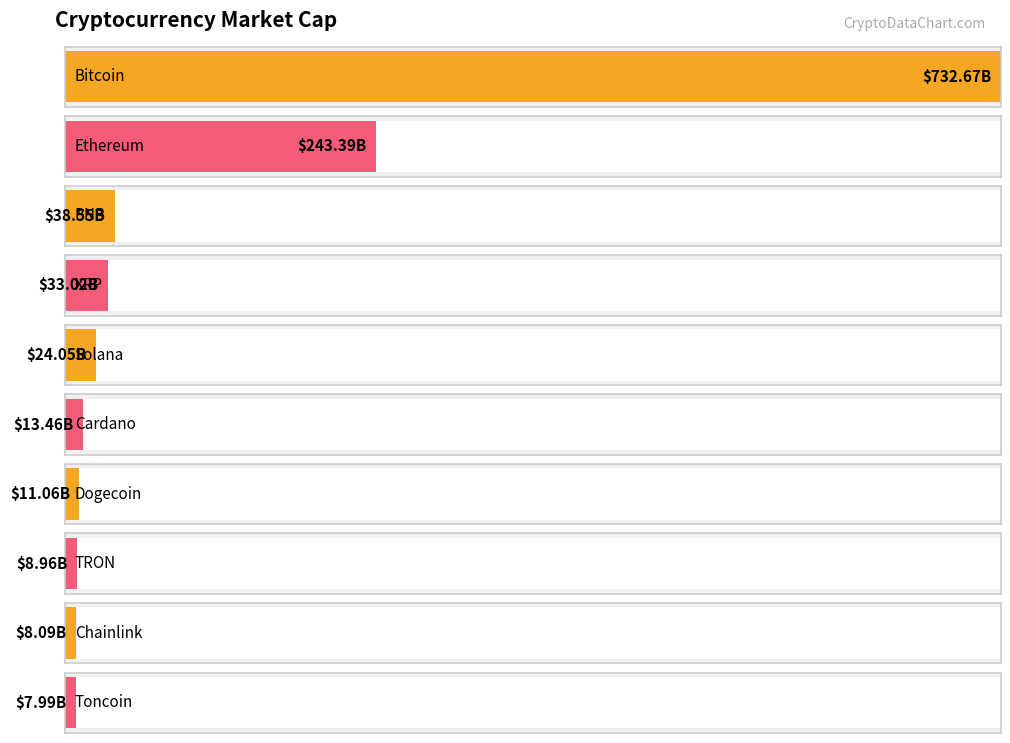

At which label does the data first exceed 24045736641?

Bitcoin